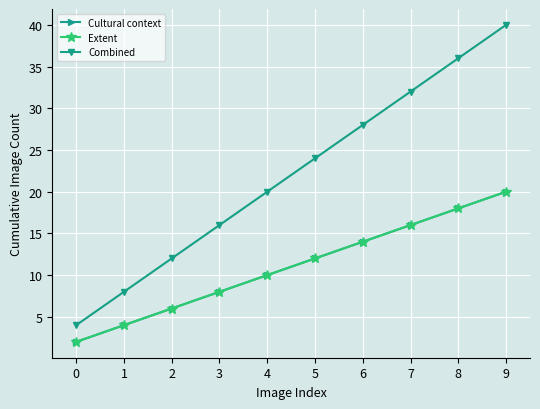

The Cultural context series shows 6 at 1. True or false?

False